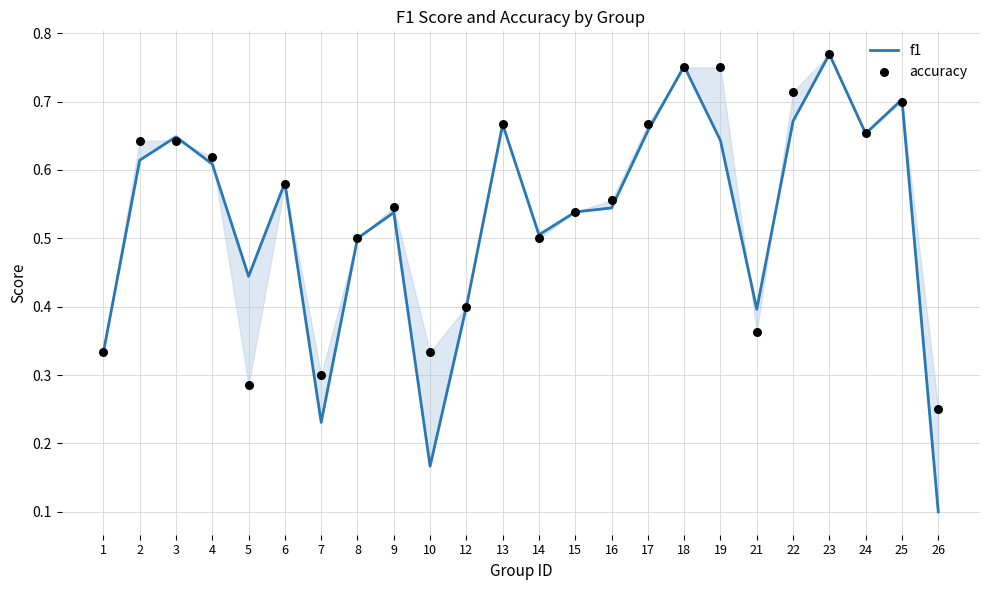

What are all the series names shown in the legend?

f1, accuracy